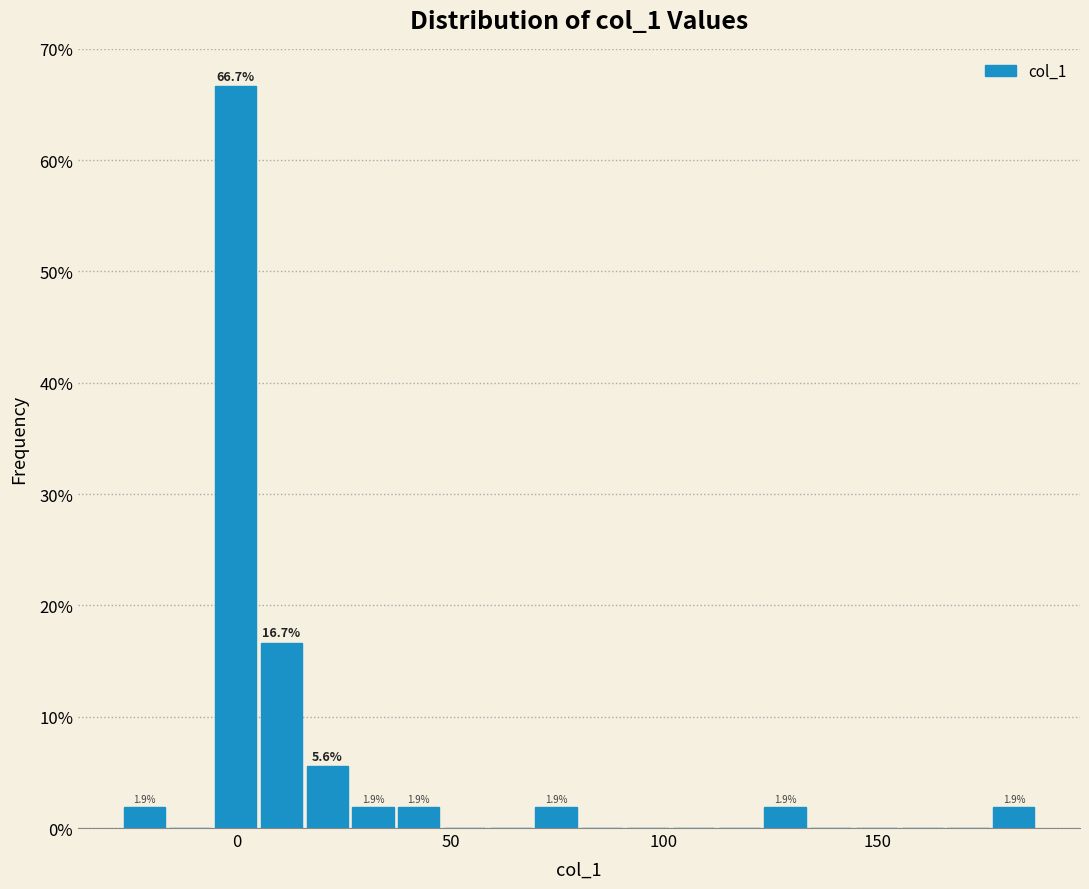

Around what value on the x-axis is the tallest bar? Give the approximate position of its centre, as read against the axis.

0